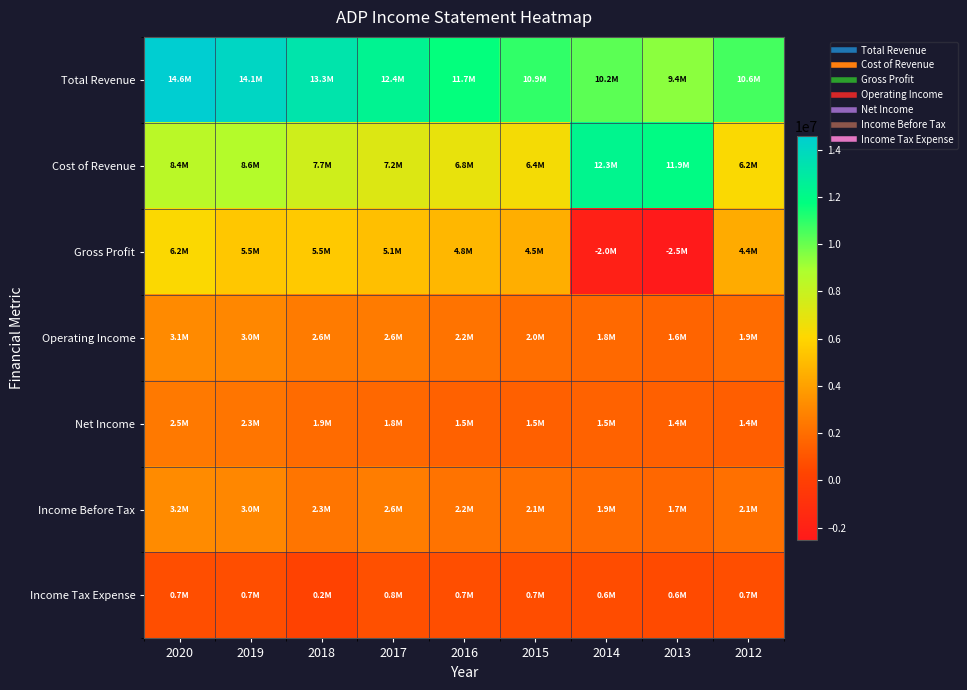

Reading left to right, transcribe all the data shown in this chart.

Total Revenue: 2020=14589800	2019=14110200	2018=13274200	2017=12372000	2016=11667800	2015=10938500	2014=10226400	2013=9442000	2012=10595400
Cost of Revenue: 2020=8427100	2019=8638700	2018=7733600	2017=7226300	2016=6823200	2015=6407200	2014=12273700	2013=11947600	2012=6207900
Gross Profit: 2020=6162700	2019=5471500	2018=5540600	2017=5145700	2016=4844600	2015=4531300	2014=-2047300	2013=-2505600	2012=4387500
Operating Income: 2020=3111800	2019=3012300	2018=2557400	2017=2559100	2016=2219600	2015=2014000	2014=1815100	2013=1624800	2012=1933800
Net Income: 2020=2466500	2019=2292800	2018=1884900	2017=1787800	2016=1492500	2015=1452500	2014=1515900	2013=1447500	2012=1397300
Income Before Tax: 2020=3182600	2019=3005600	2018=2282600	2017=2616900	2016=2234700	2015=2070700	2014=1879200	2013=1710100	2012=2101700
Income Tax Expense: 2020=722400	2019=712300	2018=214500	2017=829100	2016=741300	2015=694200	2014=636600	2013=587900	2012=726500